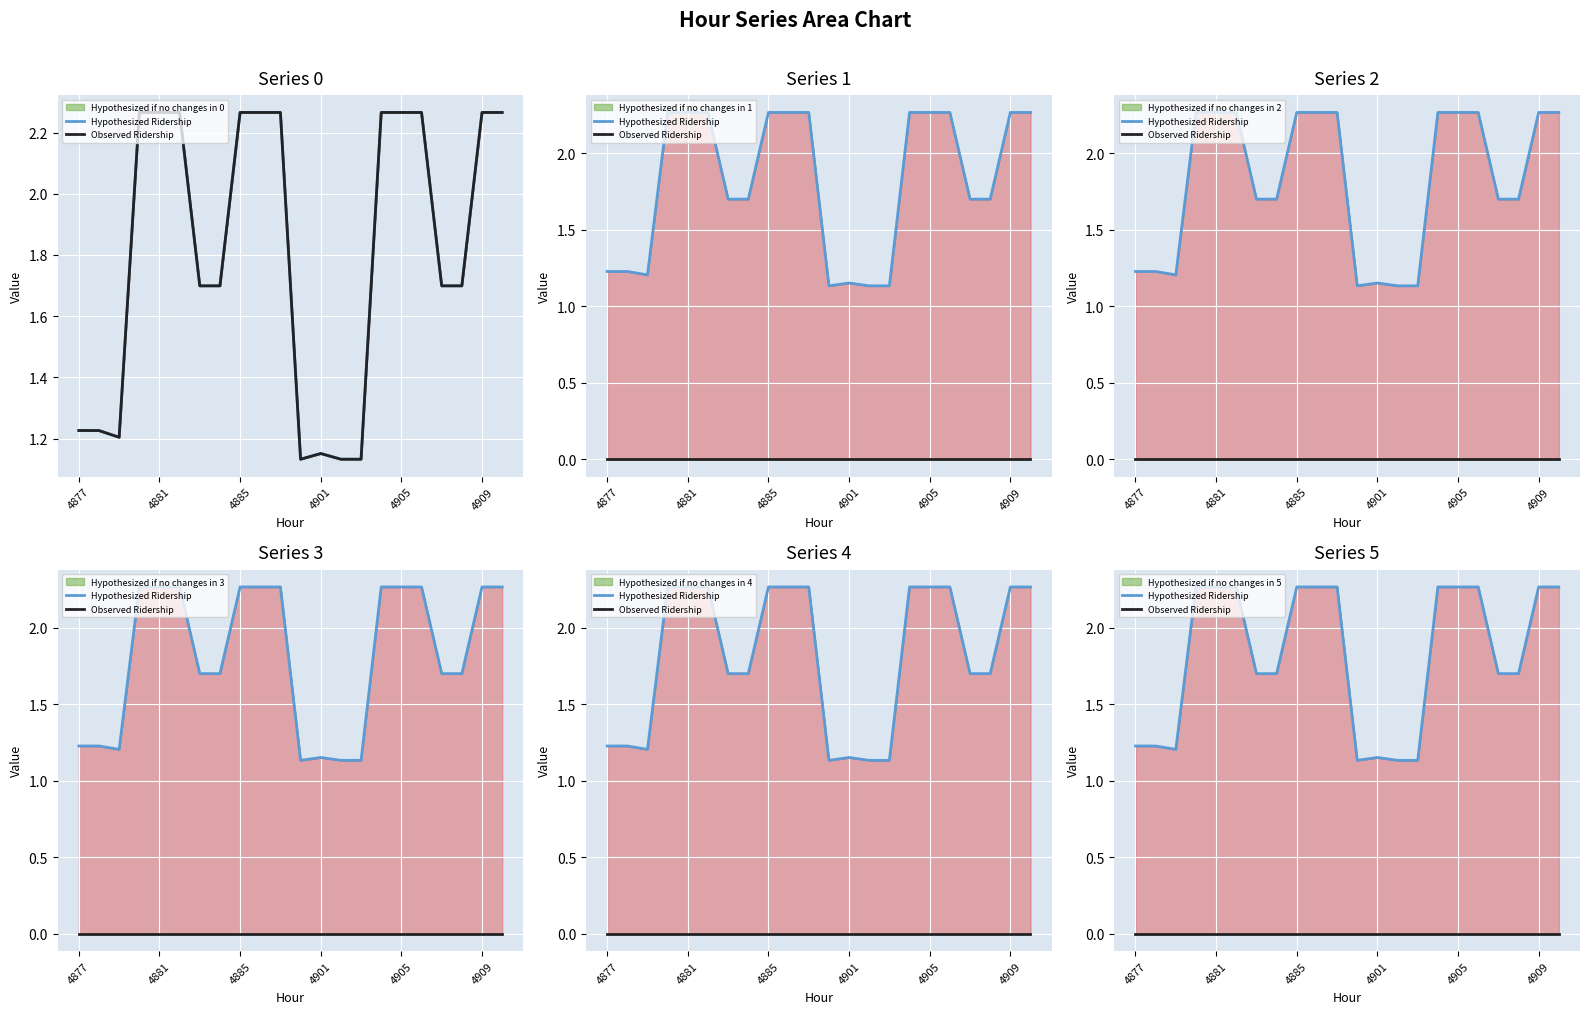

True or false: Hypothesized Ridership and Observed Ridership cross at least once.

False